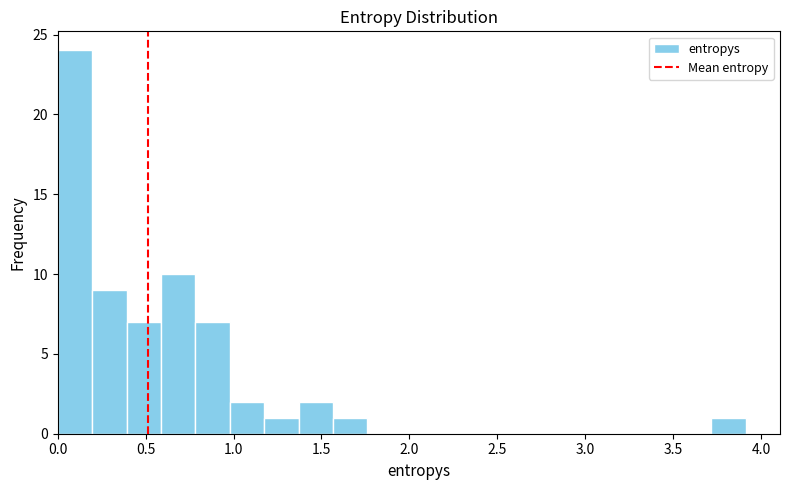

Read against the x-axis, roughly where is the centre of the tallest bar?

0.10